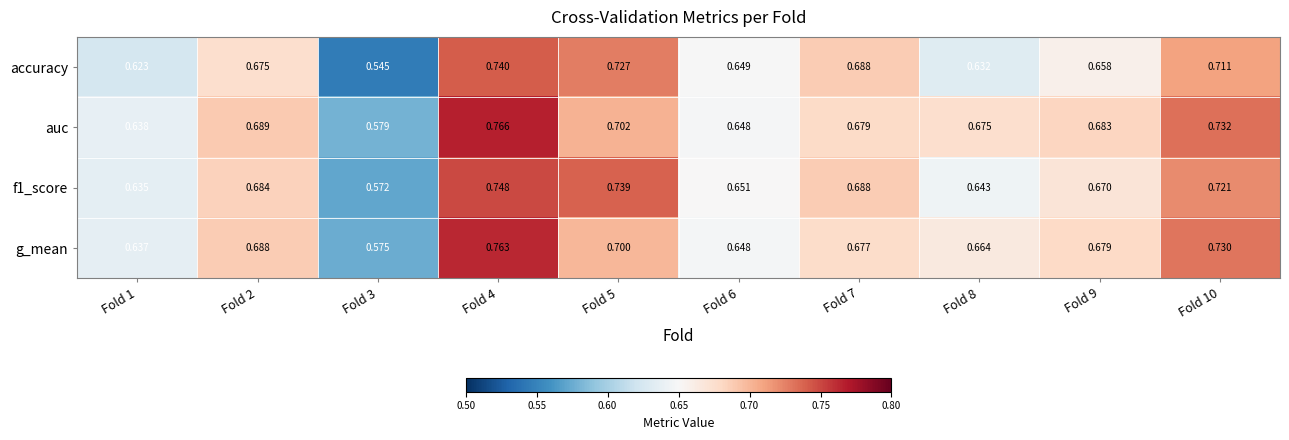

Which series has the largest total across all categories?

auc